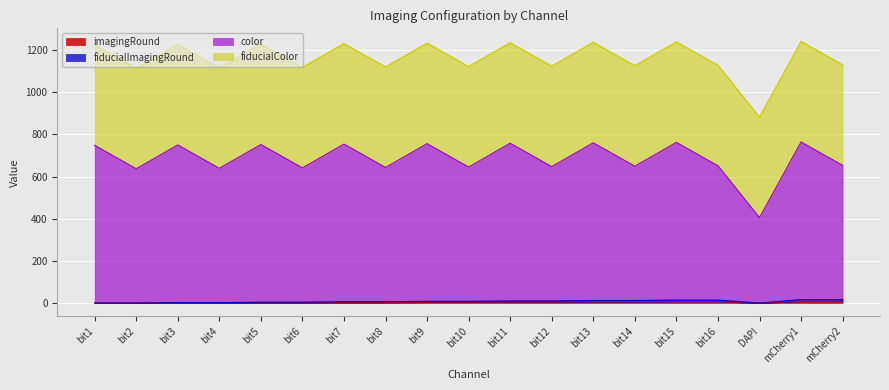

How many interior local valleys does the fiducialImagingRound series have?

1